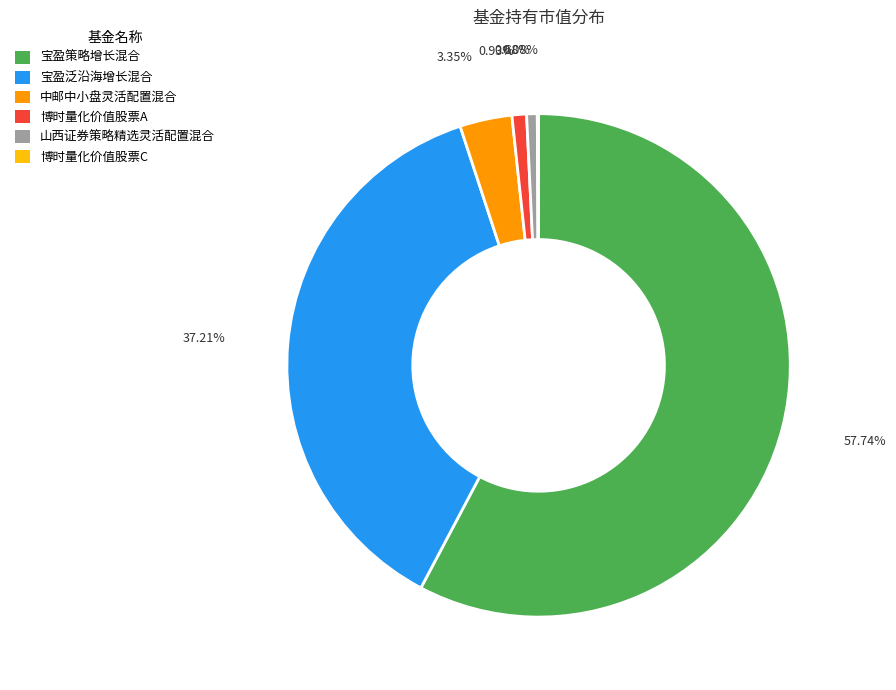

Which slice is the largest?

宝盈策略增长混合